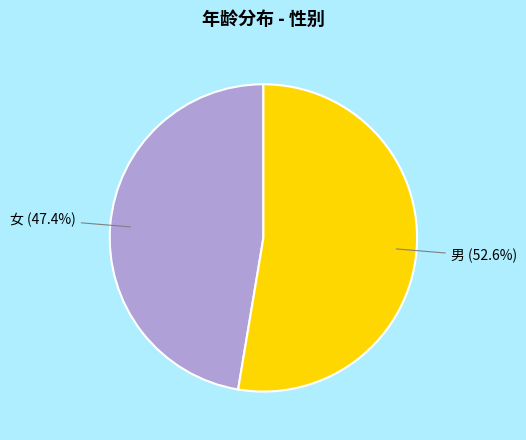

Count the number of slices in the pie.

2